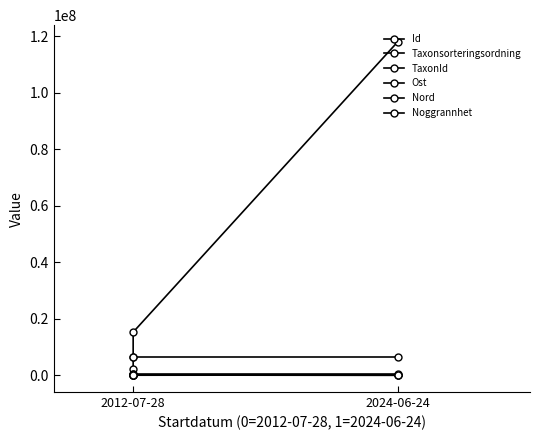

Is the value of Id at 2012-07-28 greater than the value of TaxonId at 2024-06-24?

Yes